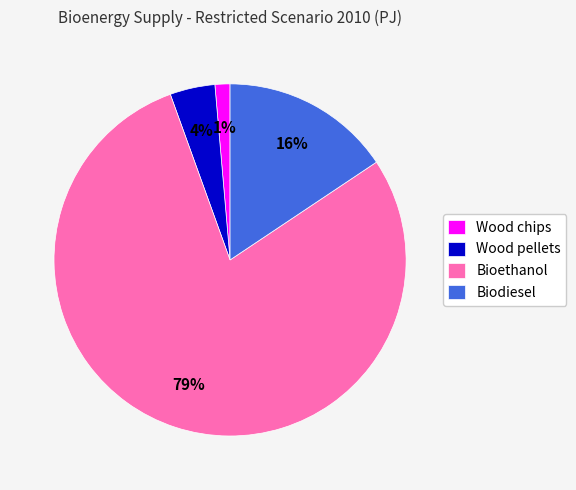

Is it true that Wood pellets is 4% of the pie?

True